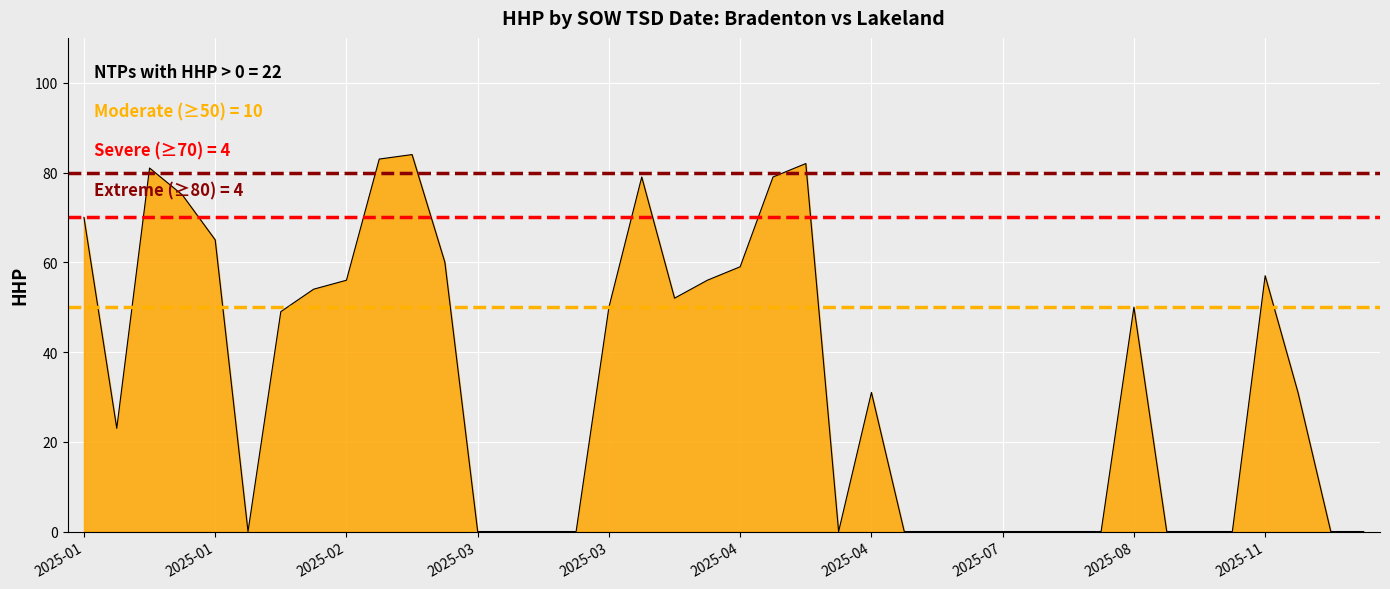

What is the greatest value displayed?

84